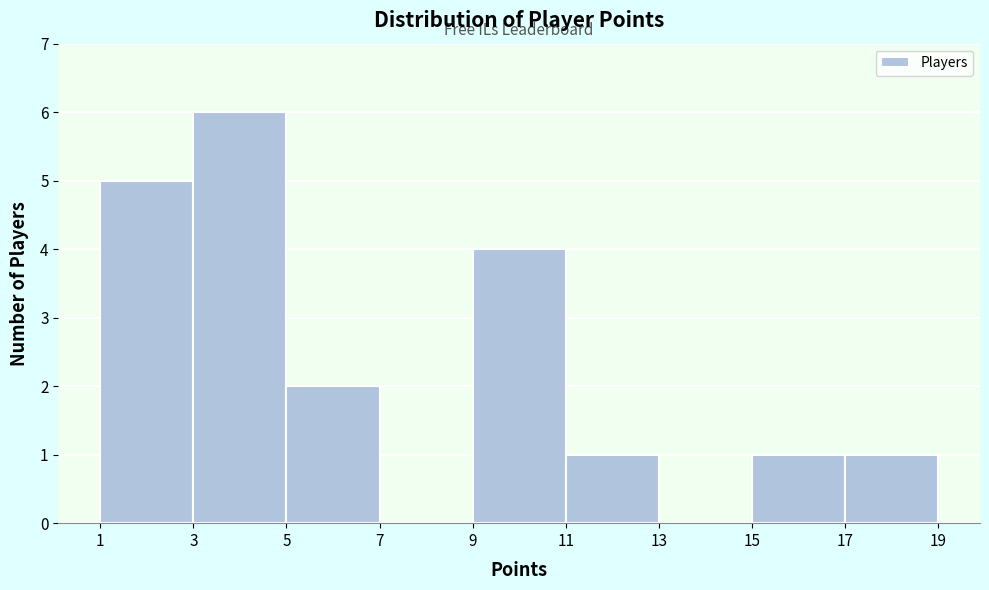

What is the height of the bar covering 15 to 17 on the x-axis? The values are not printed on the chart, so give them approximately, as read against the axis.

1